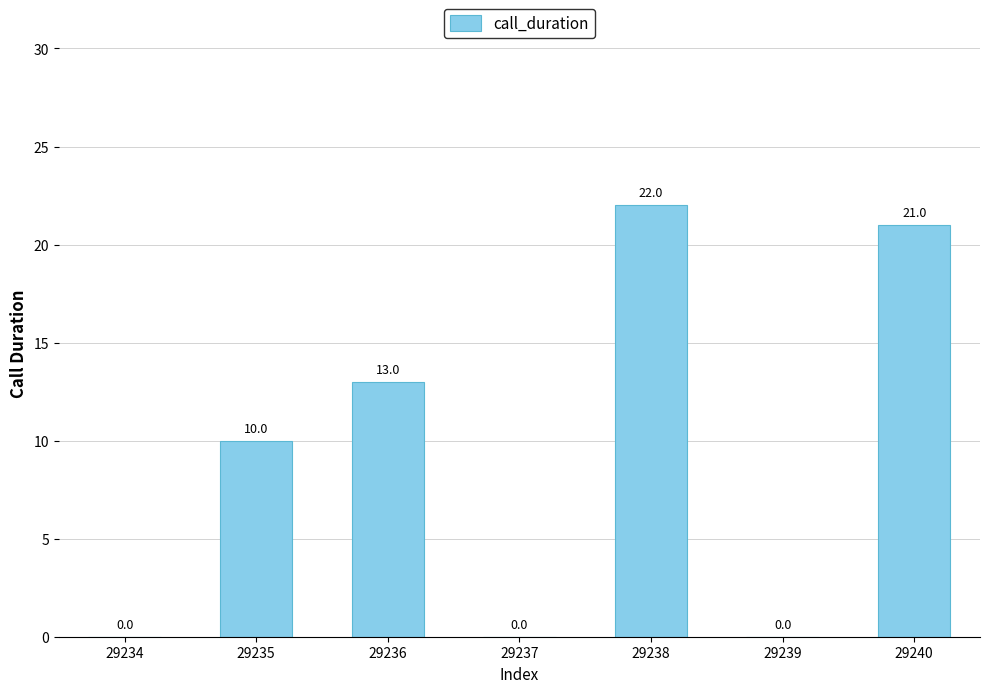

Which has a higher value, 29235 or 29237?

29235